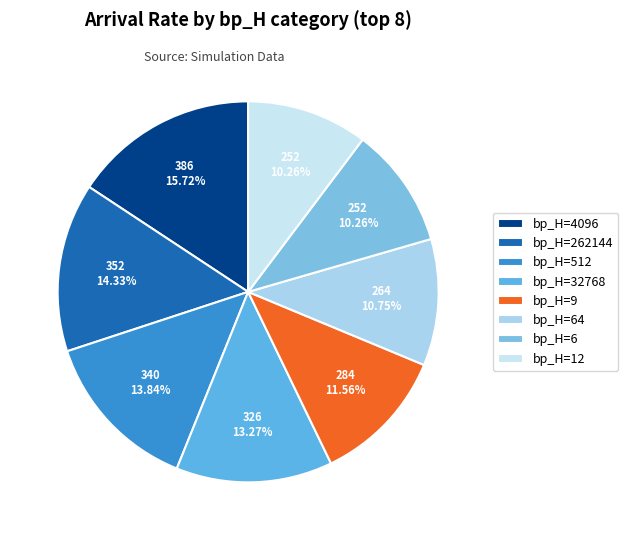

What is the smallest slice in the pie chart?

6